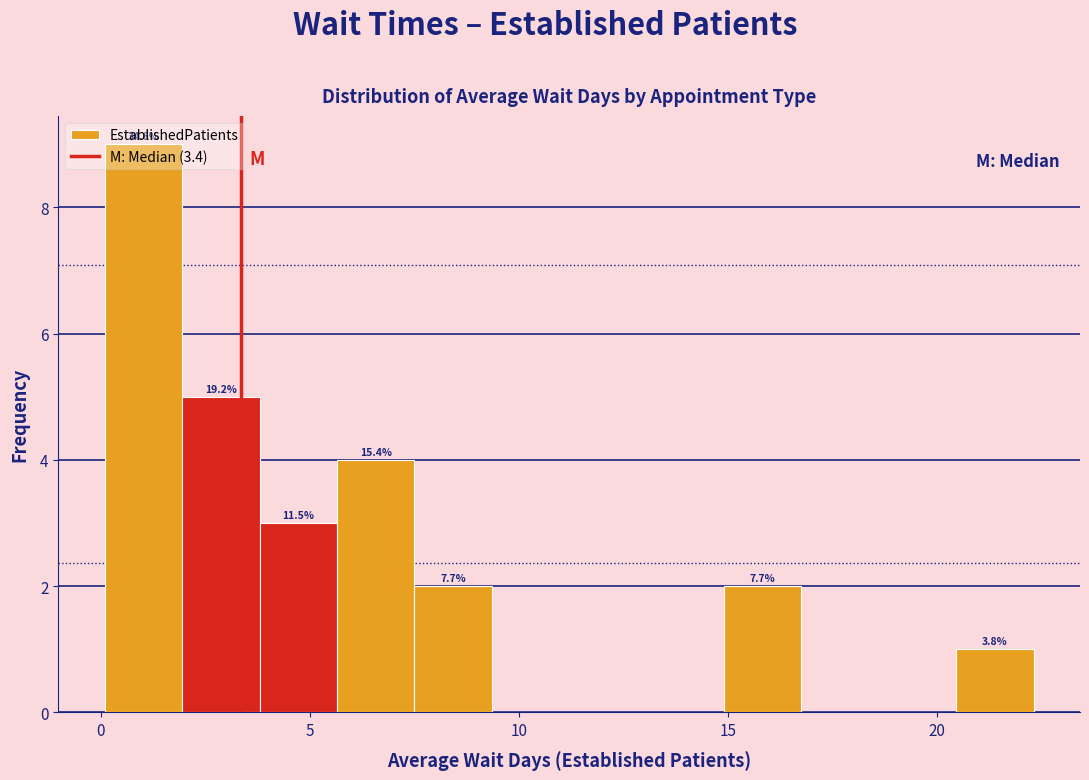

Around what value on the x-axis is the tallest bar? Give the approximate position of its centre, as read against the axis.

1.0